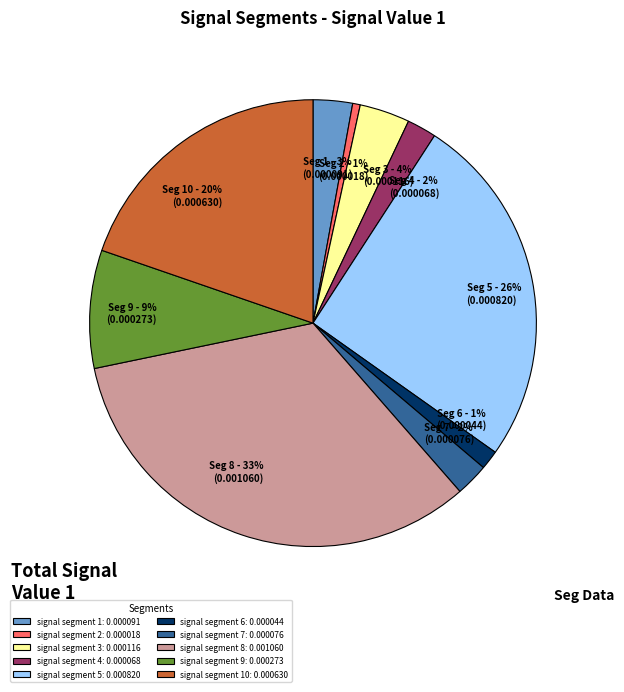

What percentage is the signal segment 1: 0.000091 slice, to the nearest percent?

3%